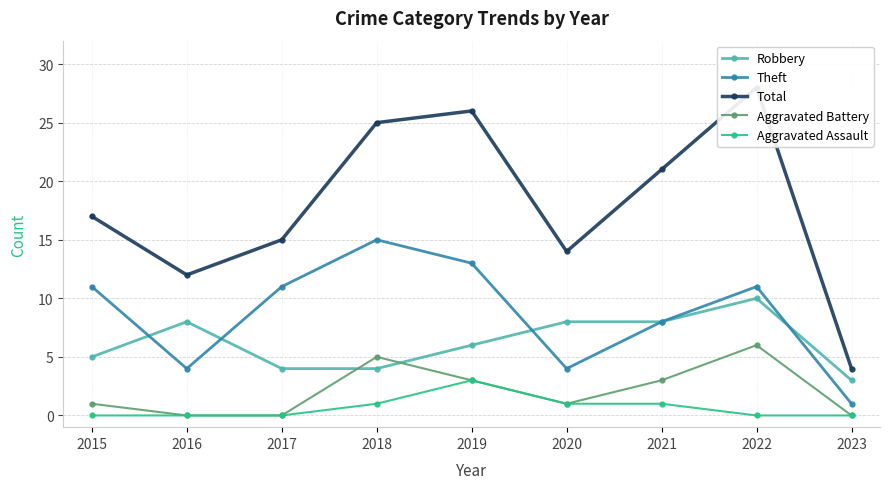

Count the Aggravated Assault values in the range 0 to 1.

8